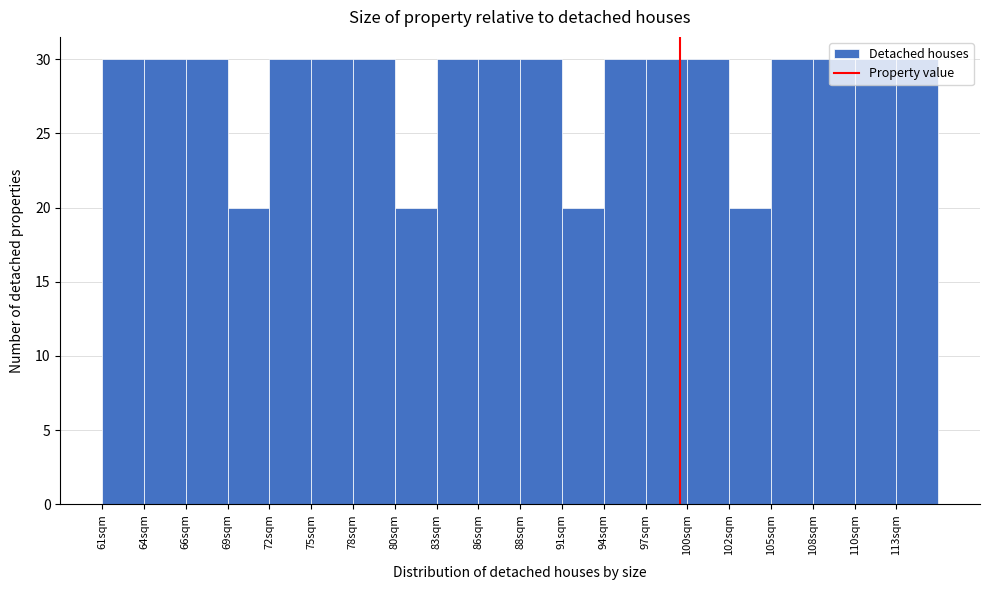

Reading left to right, transcribe this chart: for each bar, give the range it covers on the x-axis and its height. Neither the bar edges nor the heights are printed on the chart, so give them approximately, as read against the axes.

61.00 to 63.75: 30
63.75 to 66.50: 30
66.50 to 69.25: 30
69.25 to 72.00: 20
72.00 to 74.75: 30
74.75 to 77.50: 30
77.50 to 80.25: 30
80.25 to 83.00: 20
83.00 to 85.75: 30
85.75 to 88.50: 30
88.50 to 91.25: 30
91.25 to 94.00: 20
94.00 to 96.75: 30
96.75 to 99.50: 30
99.50 to 102.25: 30
102.25 to 105.00: 20
105.00 to 107.75: 30
107.75 to 110.50: 30
110.50 to 113.25: 30
113.25 to 116.00: 30